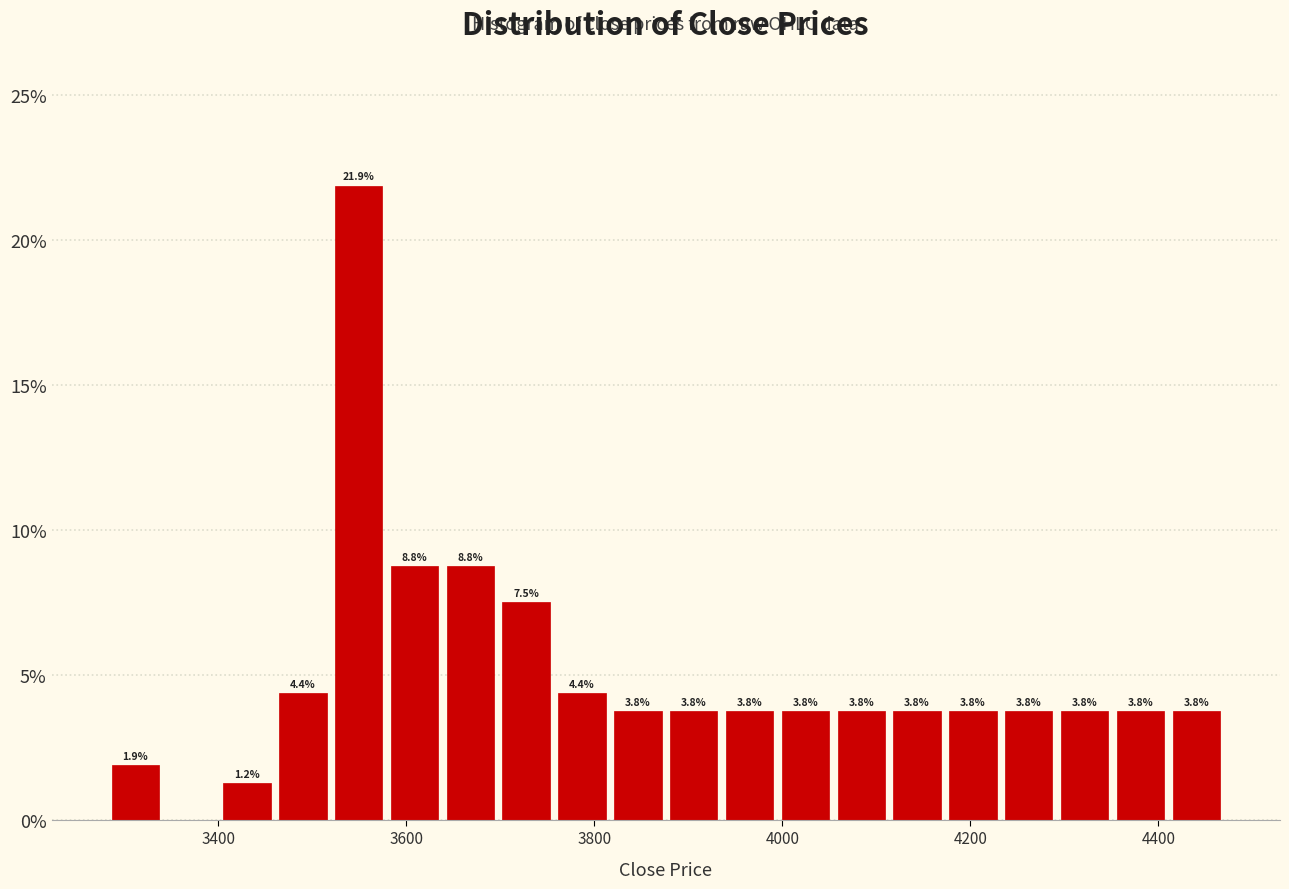

Around what value on the x-axis is the tallest bar? Give the approximate position of its centre, as read against the axis.

3540